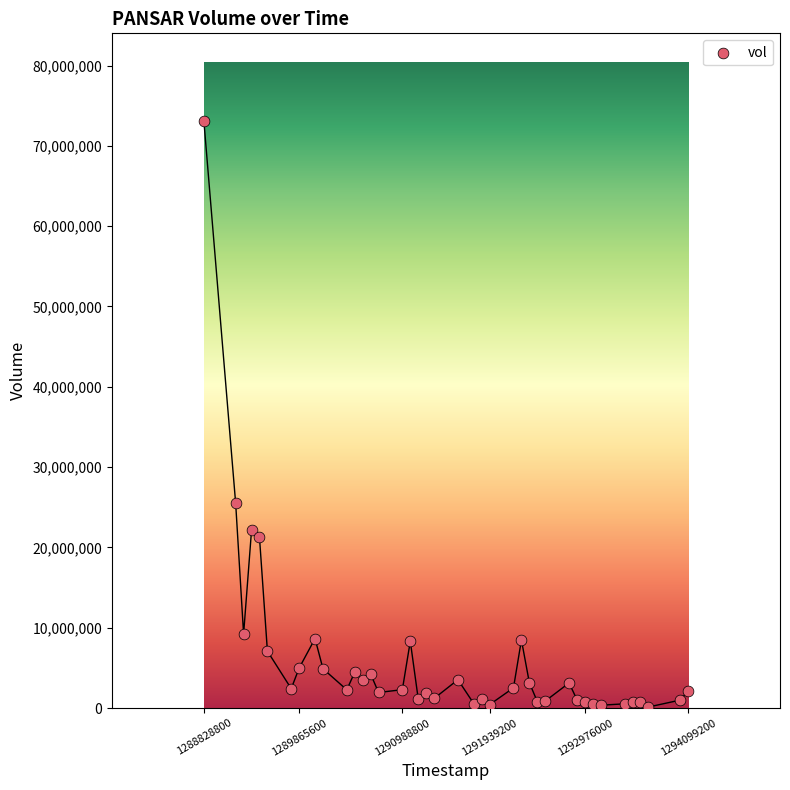

What Y value in the scatter plot is closest to 36589781?

25504487